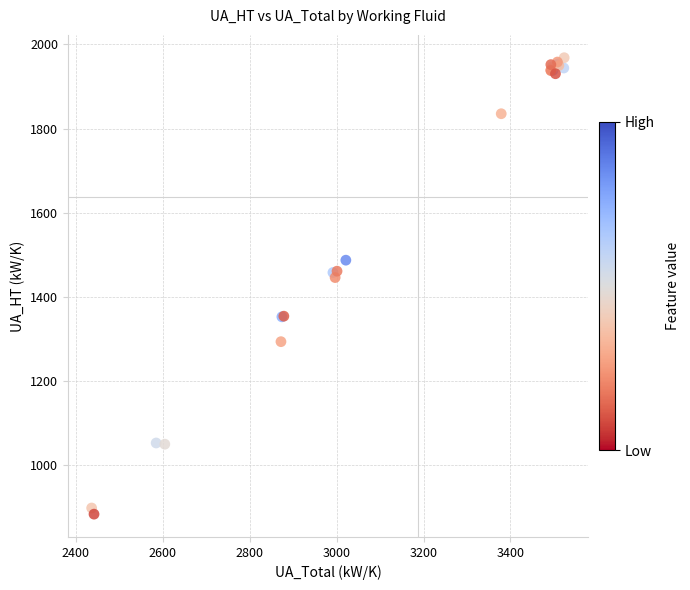

What Y value in the scatter plot is closest to 1425?

1445.4